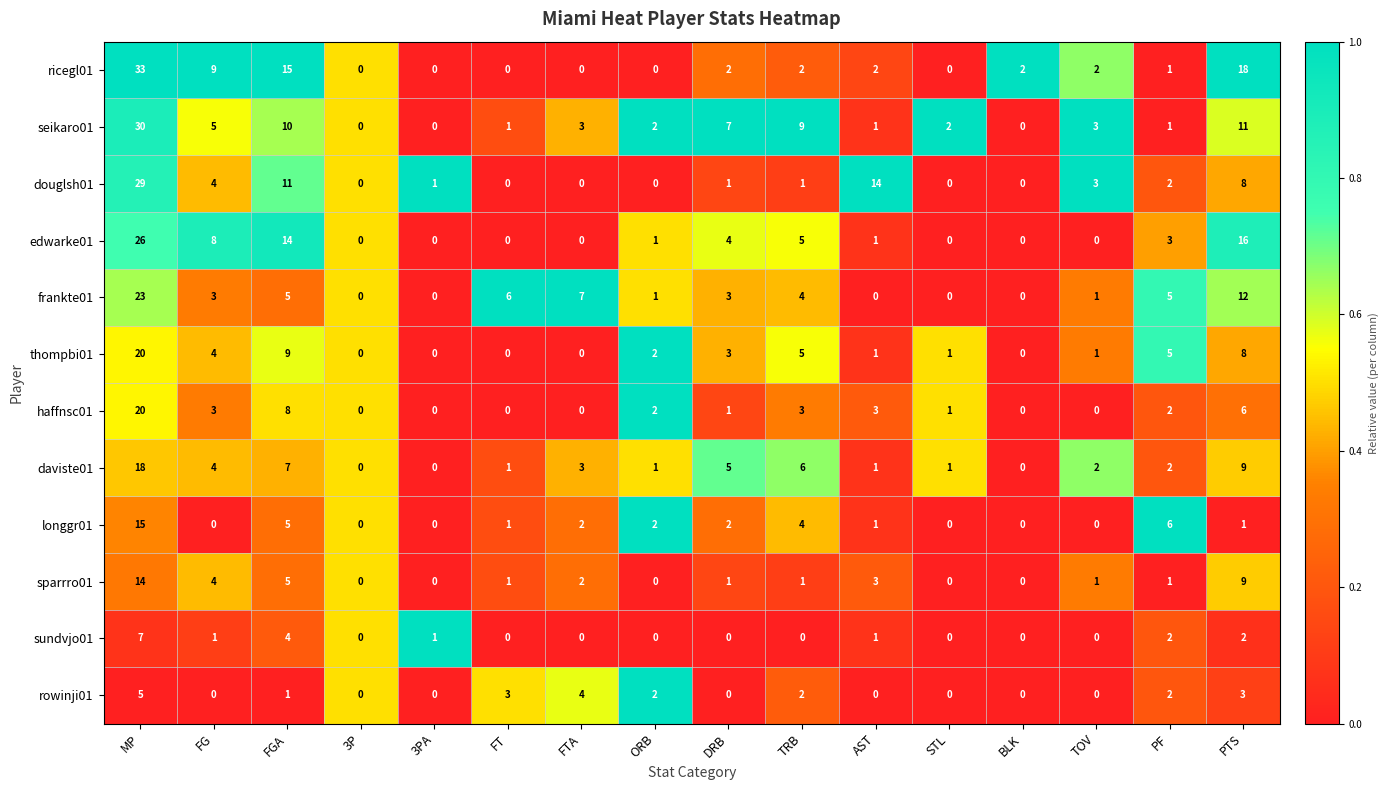

What is the difference between the maximum and minimum values in the sundvjo01 series?

7